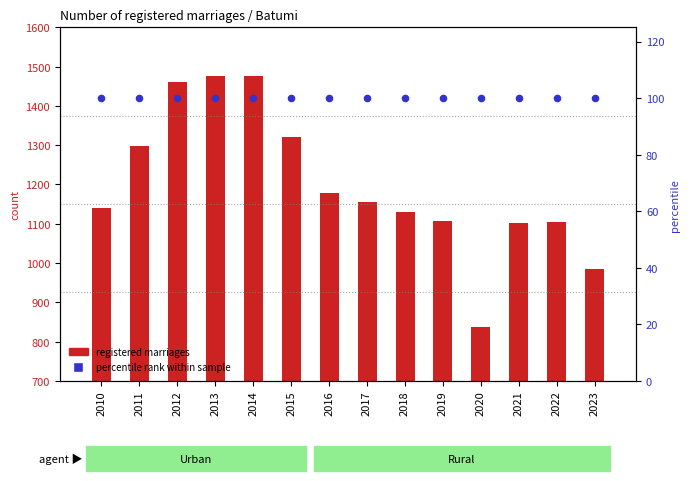

What is the total value across all series at 2016?

1279